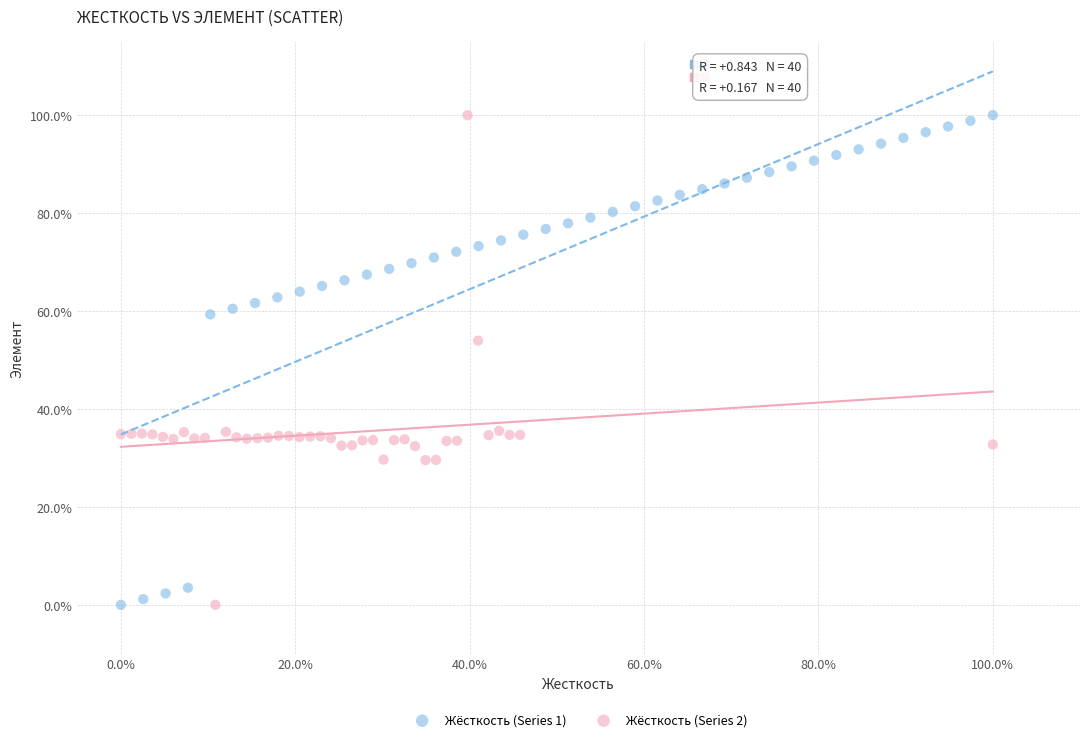

What are all the series names shown in the legend?

Жёсткость (Series 1), Жёсткость (Series 2)